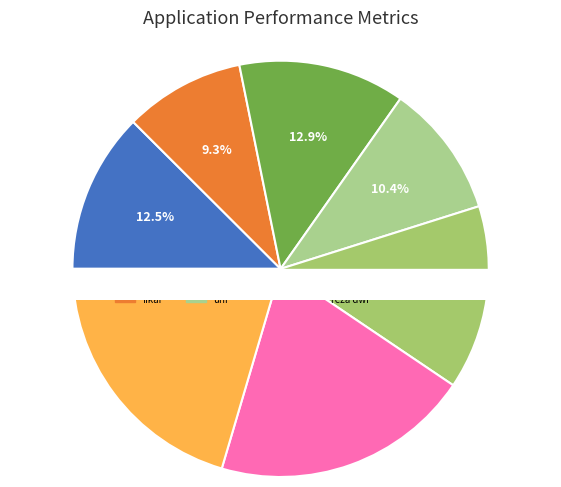

To the nearest percent, what is the difference between the largest and smallest slice percentages?

11%